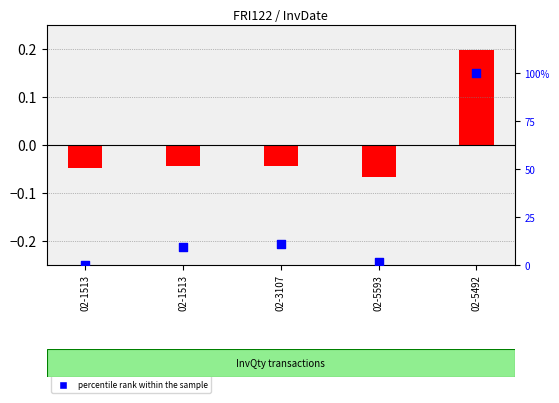

What is the ratio of the value at 02-1513 to the value at 02-5492?

0.1